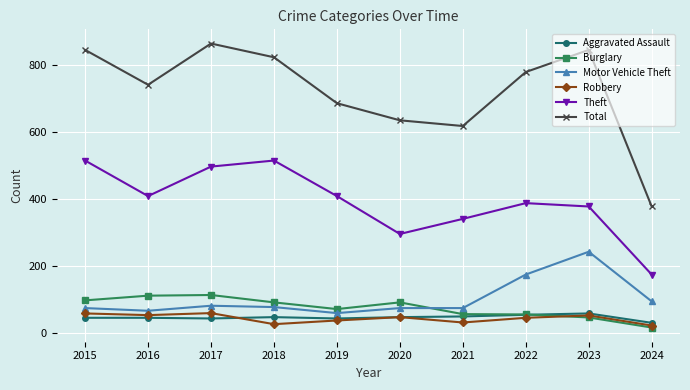

Which series has the widest spread of values?

Total